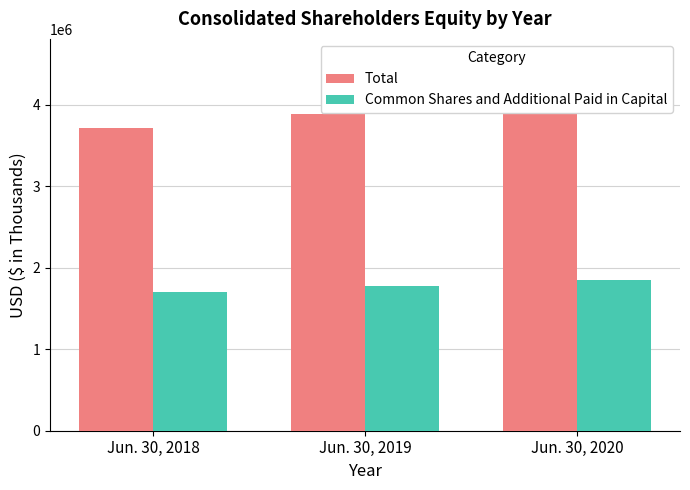

Reading left to right, what are all the values shown in this chart?

Total: 3717258	3884670	4006709
Common Shares and Additional Paid in Capital: 1707073	1774214	1851777